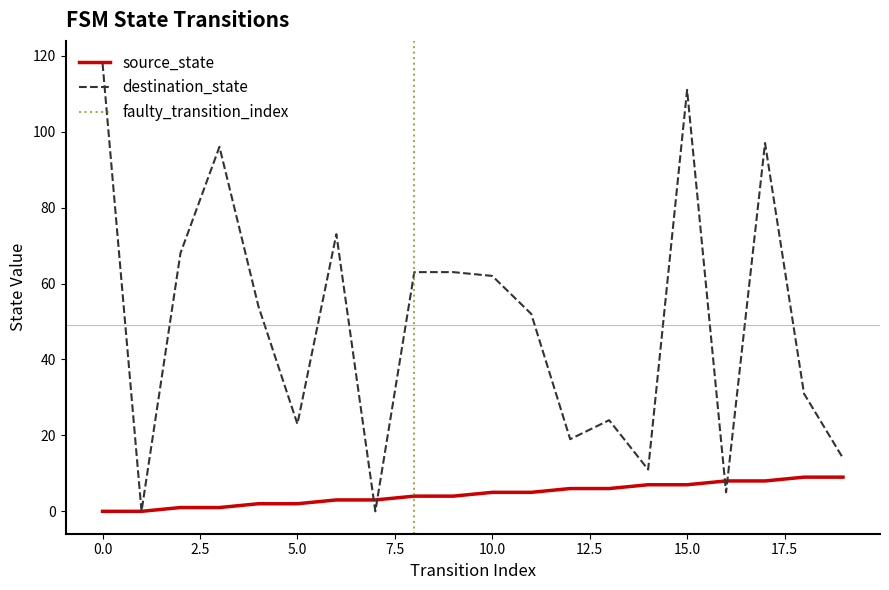

At how many categories does at least one series exceed 5?

18